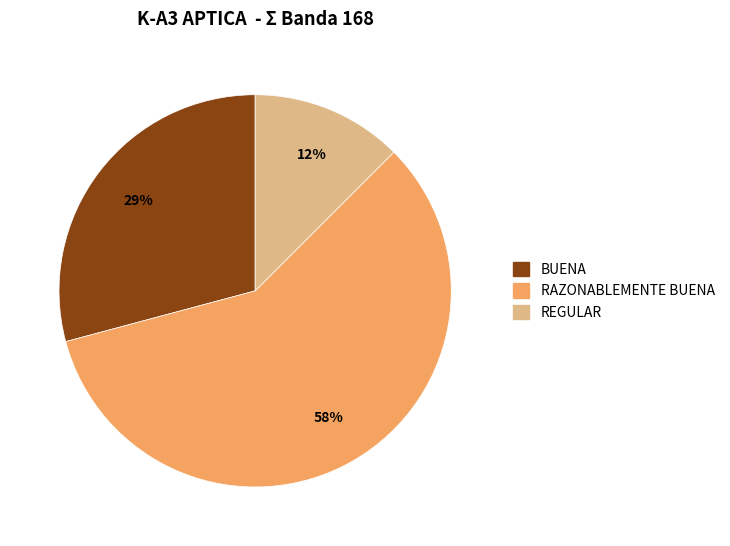

Which category has the smallest portion of the pie?

REGULAR